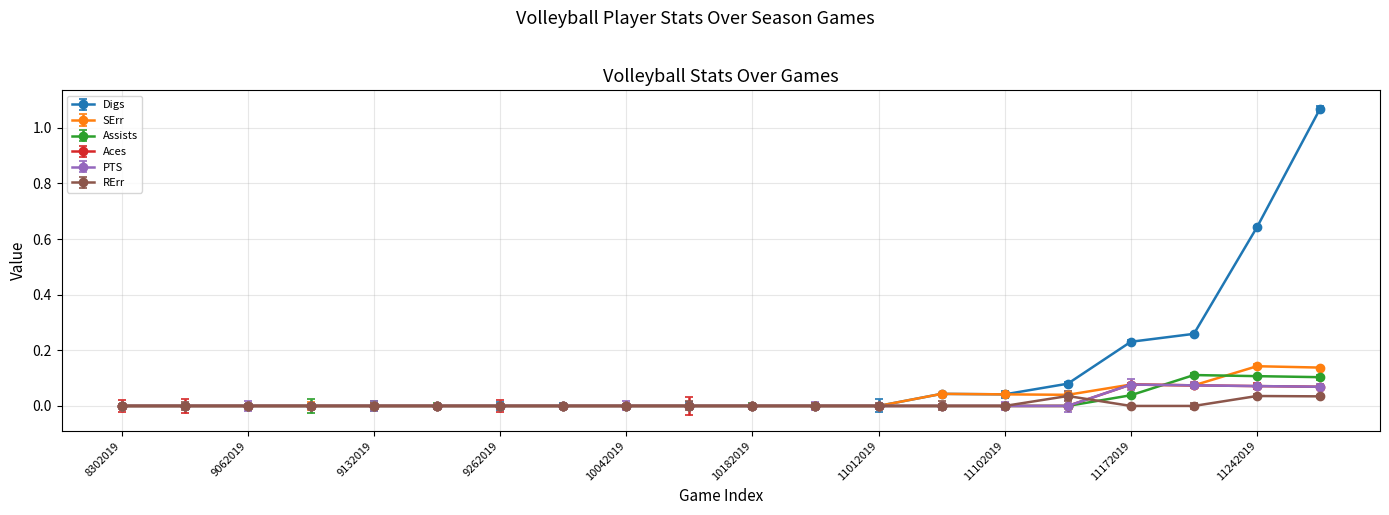

Rank the categories by Digs value from lowest to highest.

8302019, 8312019, 9062019, 9072019, 9132019, 9192019, 9262019, 9282019, 10042019, 10112019, 10182019, 10252019, 11012019, 11102019, 11072019, 11152019, 11172019, 11222019, 11242019, 11272019